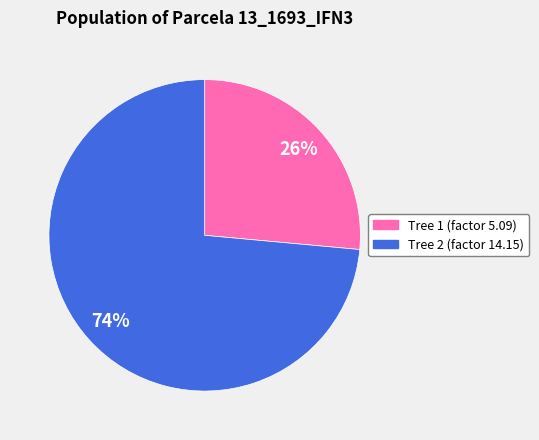

Is there any slice that represents more than half of the pie?

Yes